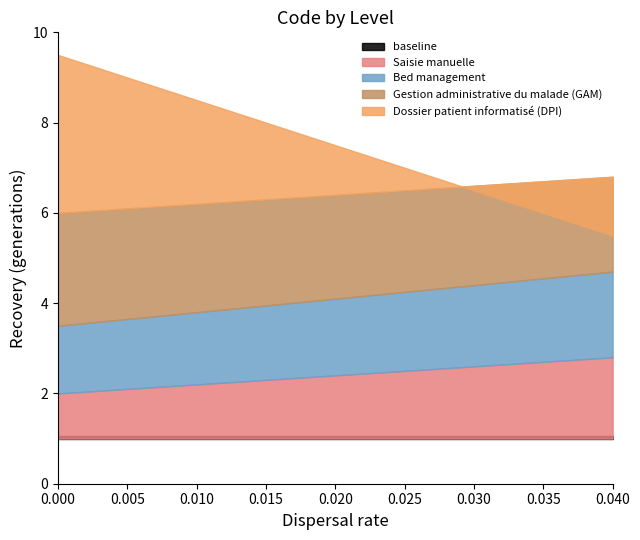

What is the spread (max minus min) of values at 2?

3